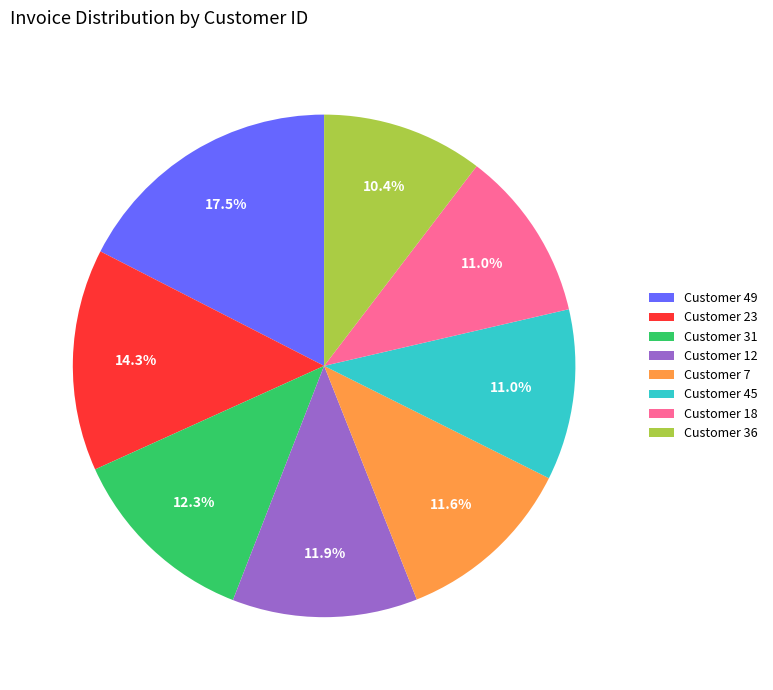

What is the smallest slice in the pie chart?

Customer 36